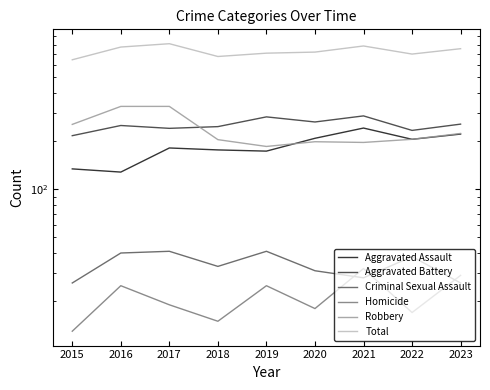

Which series has the largest range (max minus min)?

Total